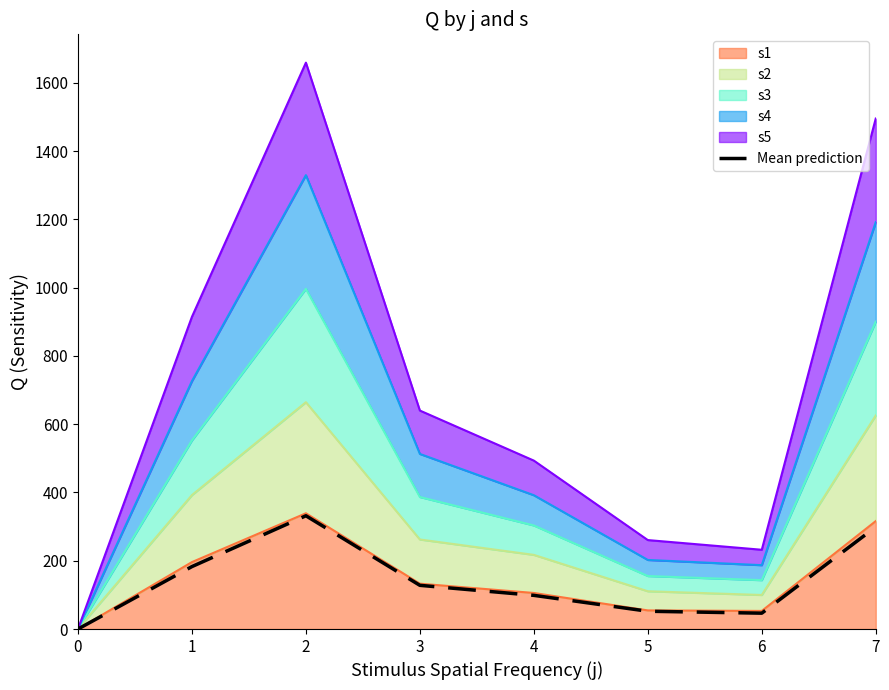

What is the sum of all values?

1139.1